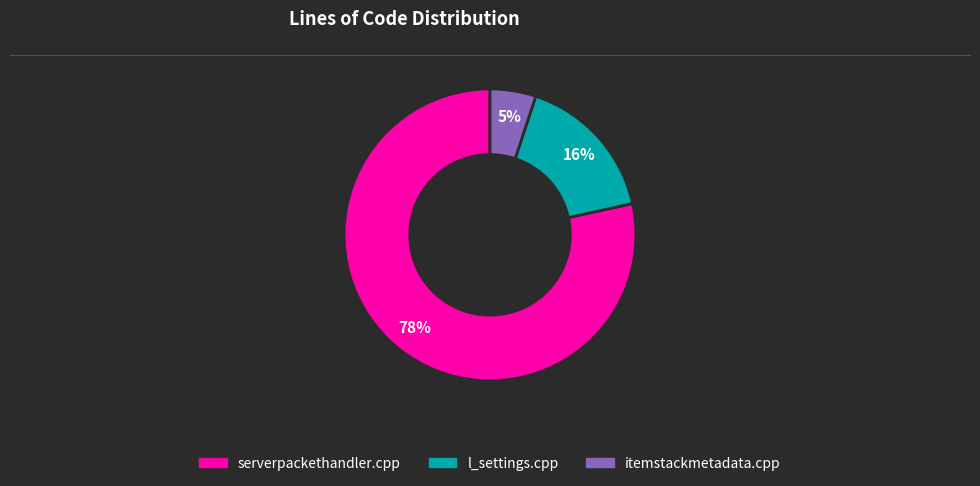

What is the ratio of the value at itemstackmetadata.cpp to the value at serverpackethandler.cpp?

0.1